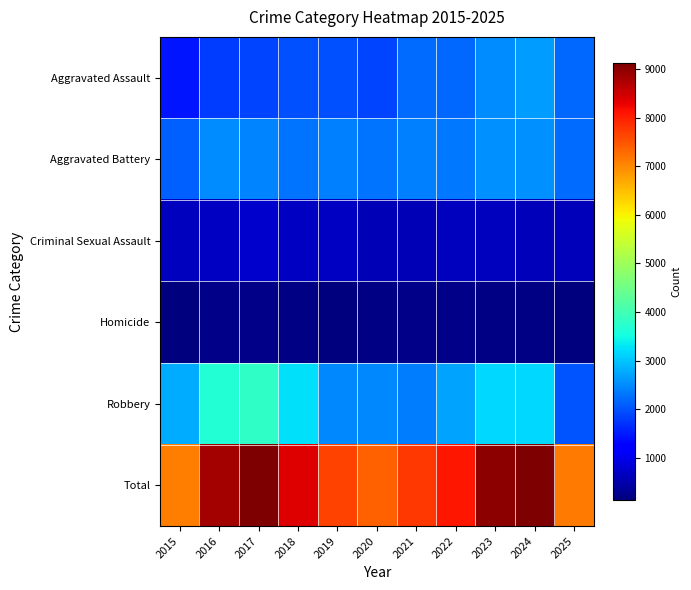

List the series in order of their peak value, lowest first.

Homicide, Criminal Sexual Assault, Aggravated Battery, Aggravated Assault, Robbery, Total